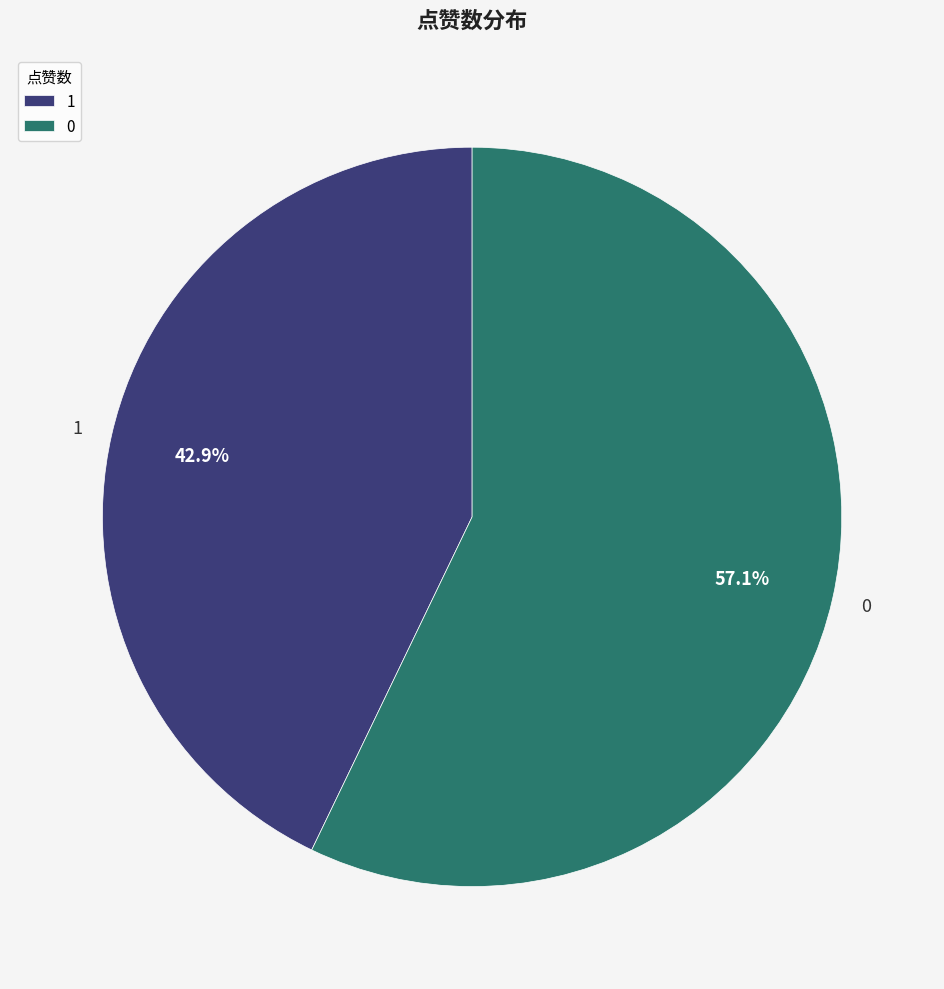

Does any single category account for the majority?

Yes